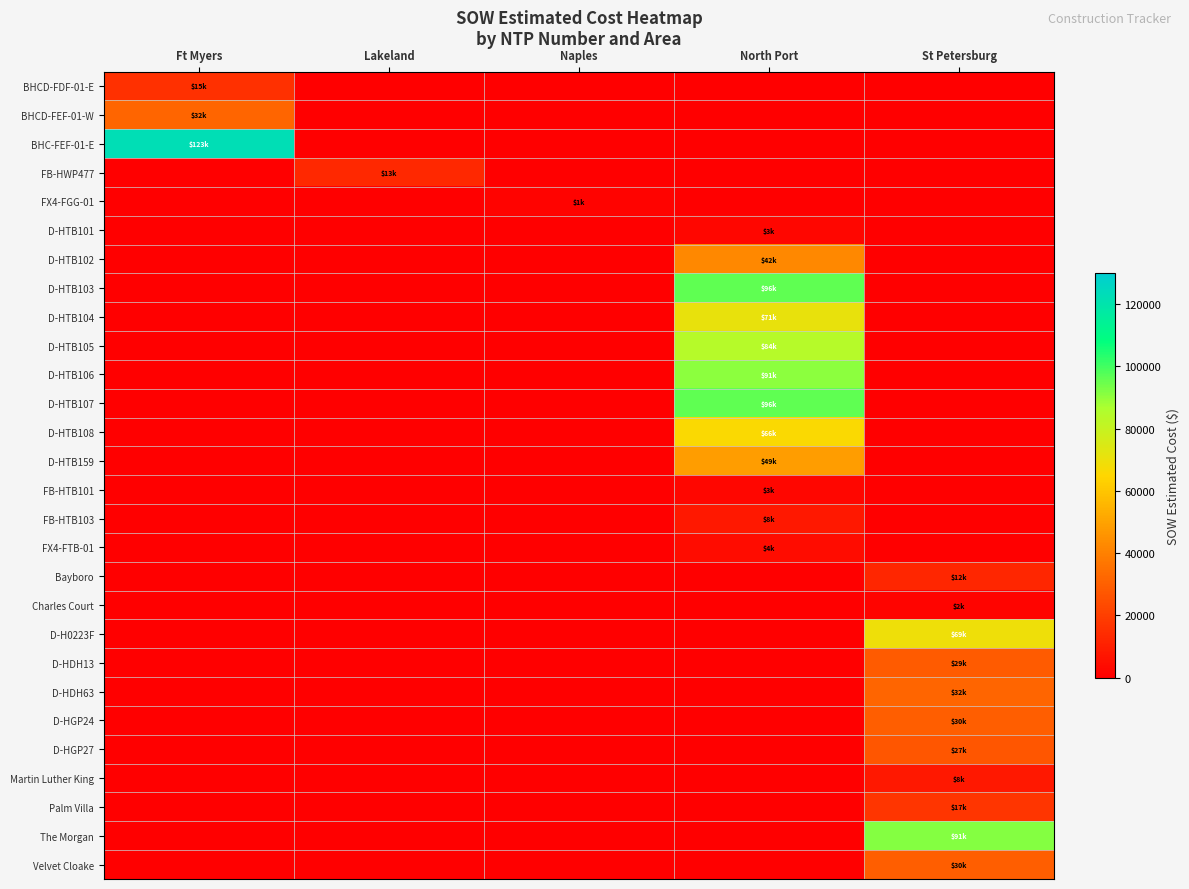

Rank the series by their maximum value, from lowest to highest.

FX4-FGG-01, Charles Court, D-HTB101, FB-HTB101, FX4-FTB-01, FB-HTB103, Martin Luther King, Bayboro, FB-HWP477, BHCD-FDF-01-E, Palm Villa, D-HGP27, D-HDH13, Velvet Cloake, D-HGP24, D-HDH63, BHCD-FEF-01-W, D-HTB102, D-HTB159, D-HTB108, D-H0223F, D-HTB104, D-HTB105, D-HTB106, The Morgan, D-HTB103, D-HTB107, BHC-FEF-01-E